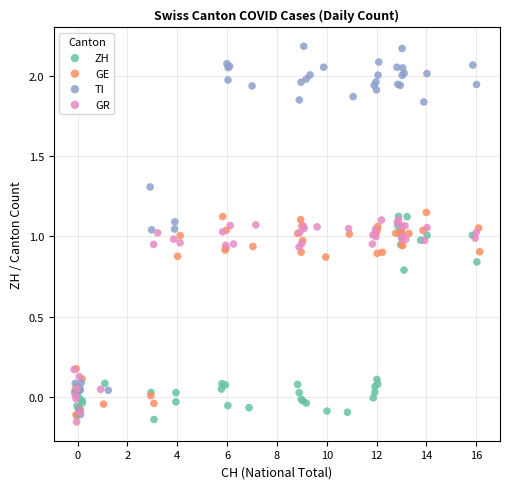

What are all the series names shown in the legend?

ZH, GE, TI, GR